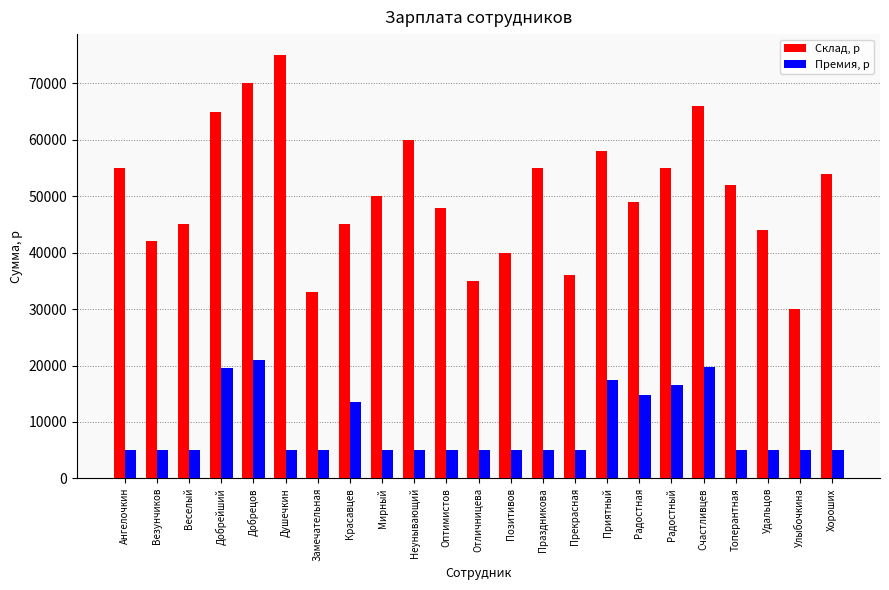

How many bars are there in total?

46